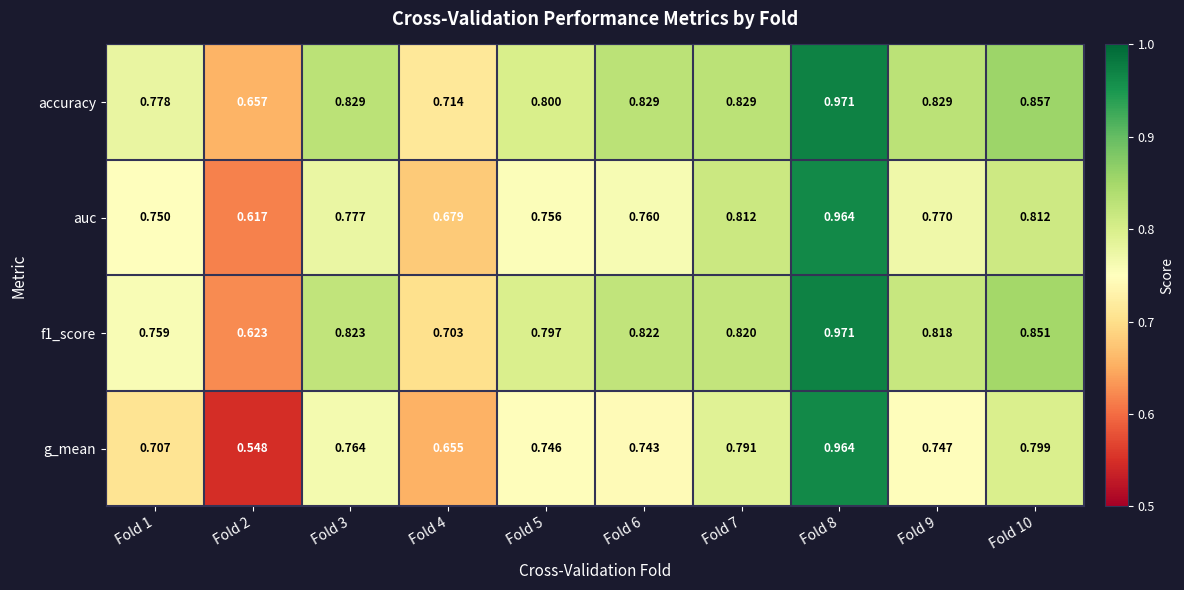

Which series has the widest spread of values?

g_mean